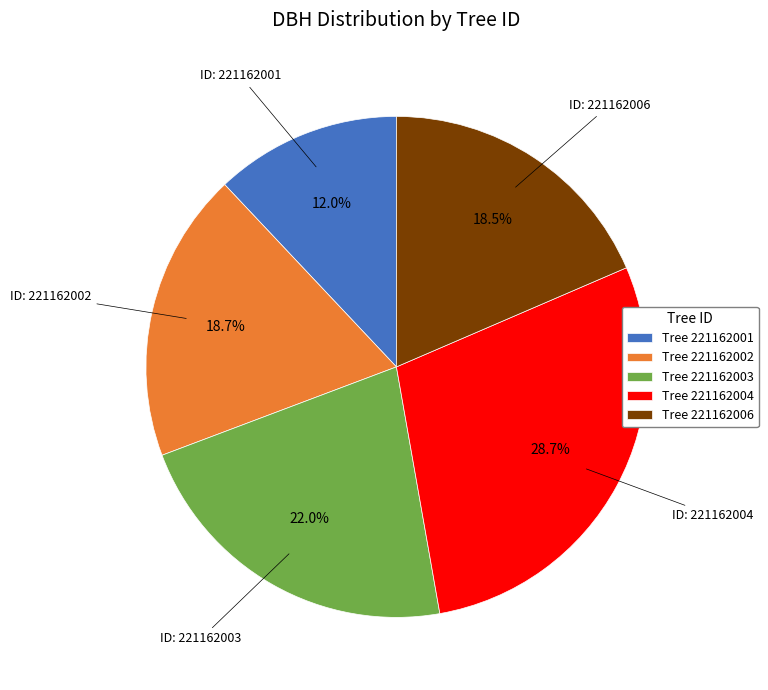

Which slice is the smallest?

Tree 221162001